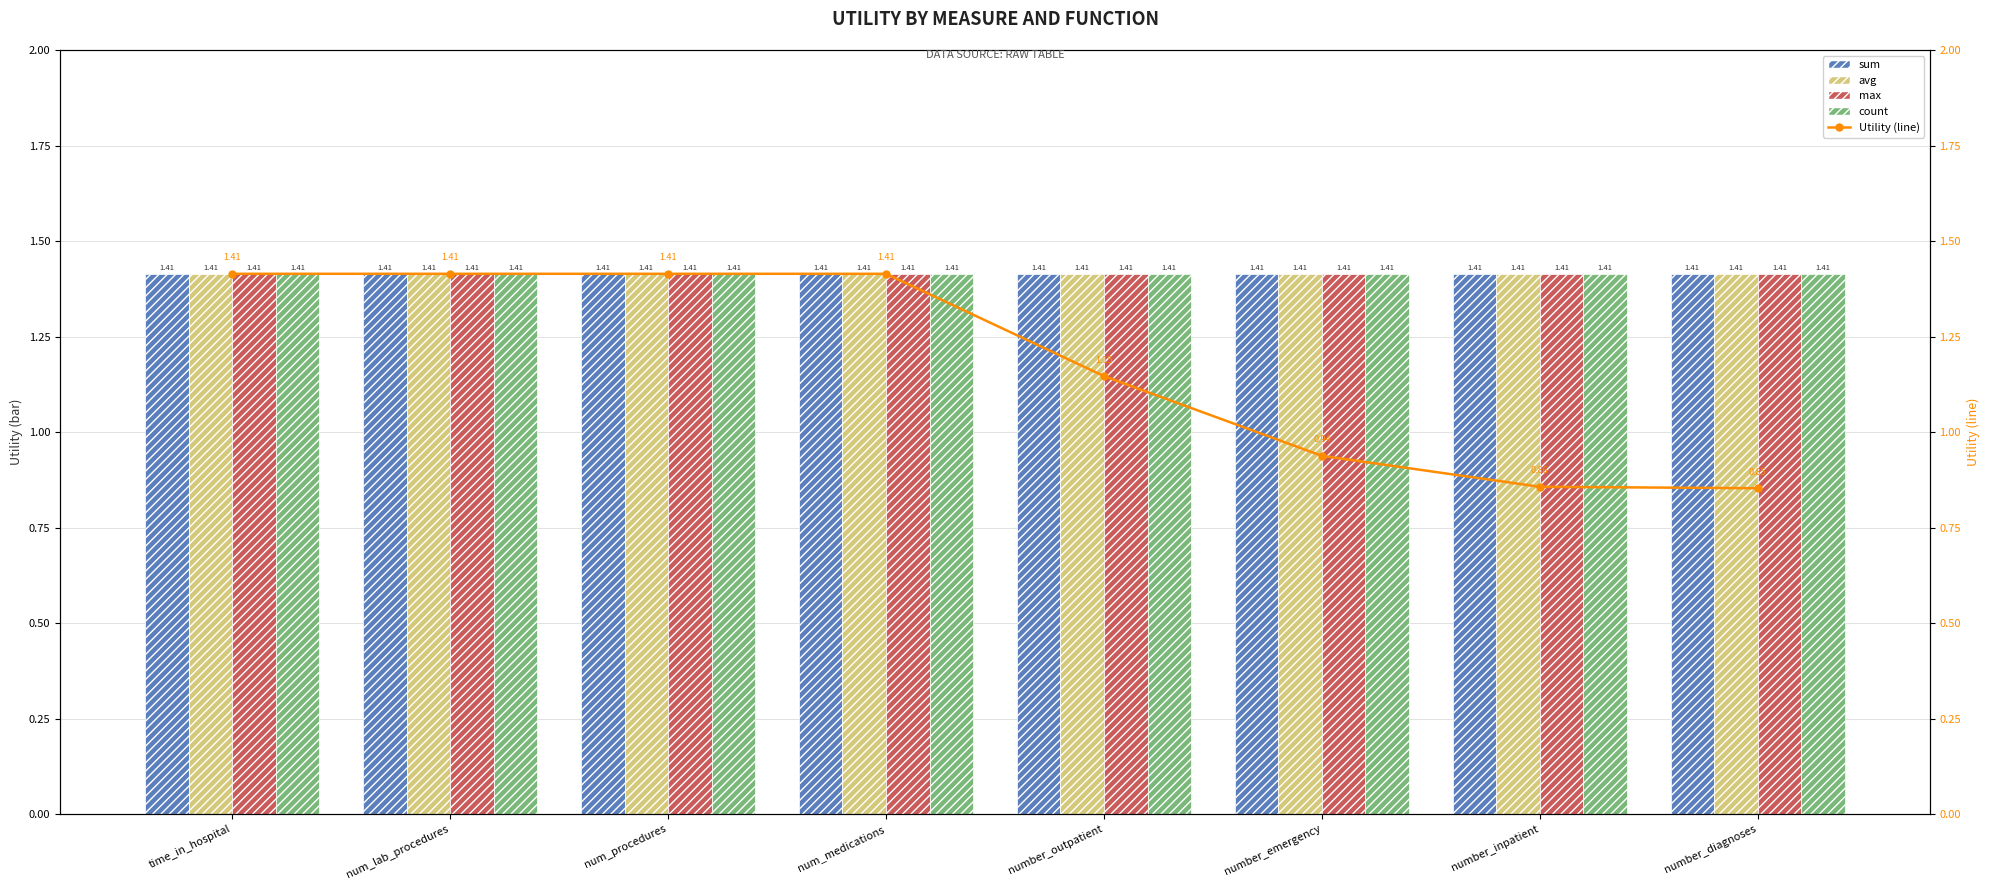

Which has a higher value, number_diagnoses or number_outpatient?

number_diagnoses